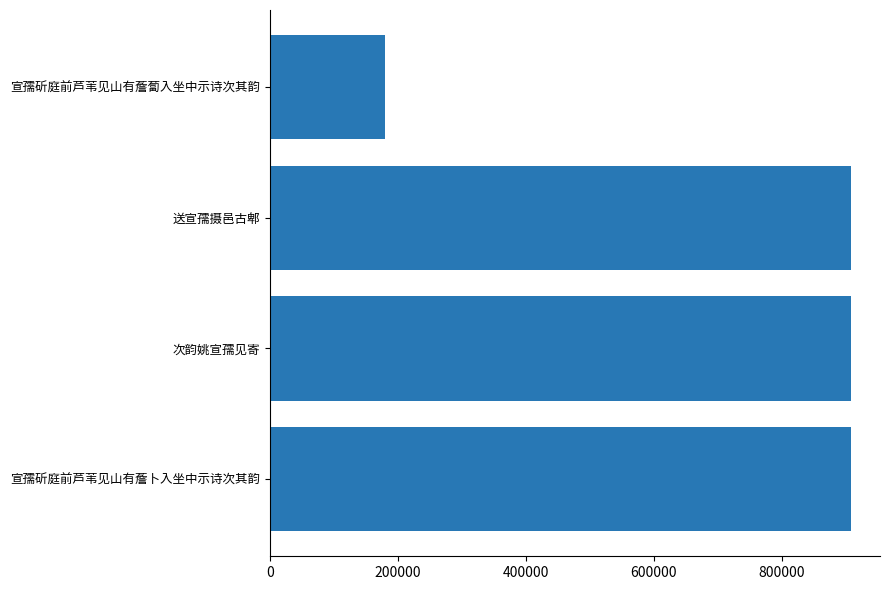

Count the number of data series in this chart.

1